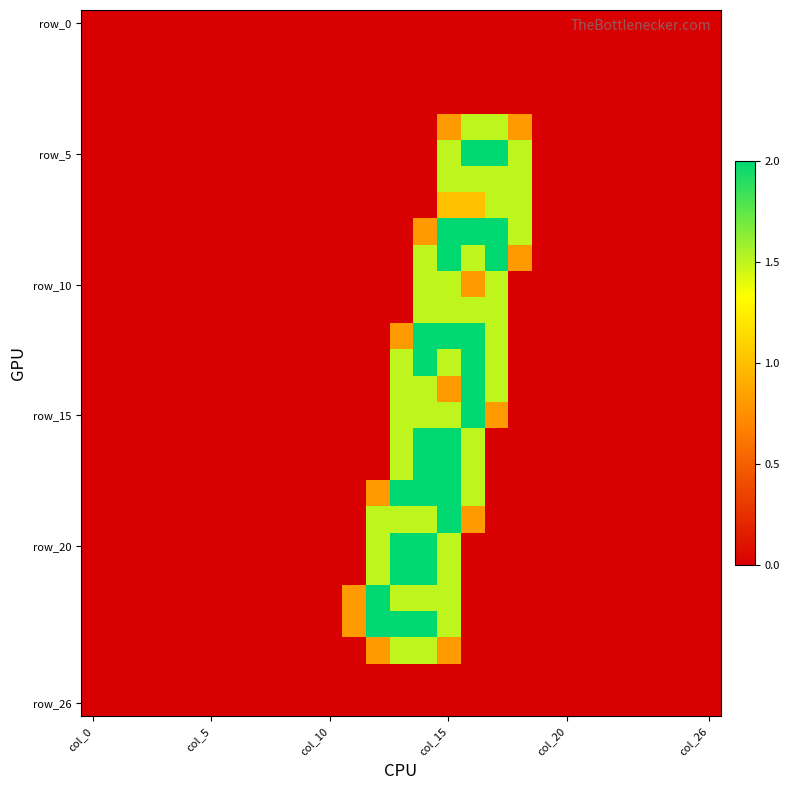

At which category is the sum across all series the highest?

col_15